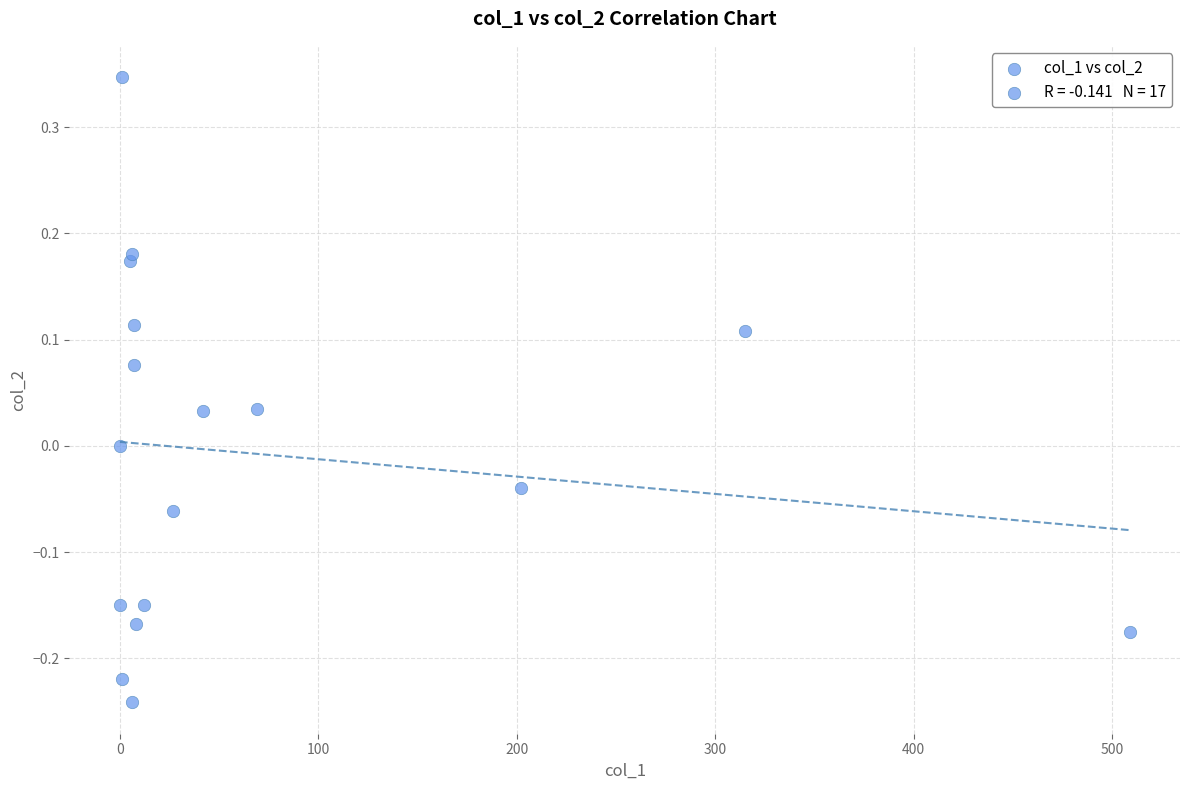

What is the range of X values (max minus min)?

508.8